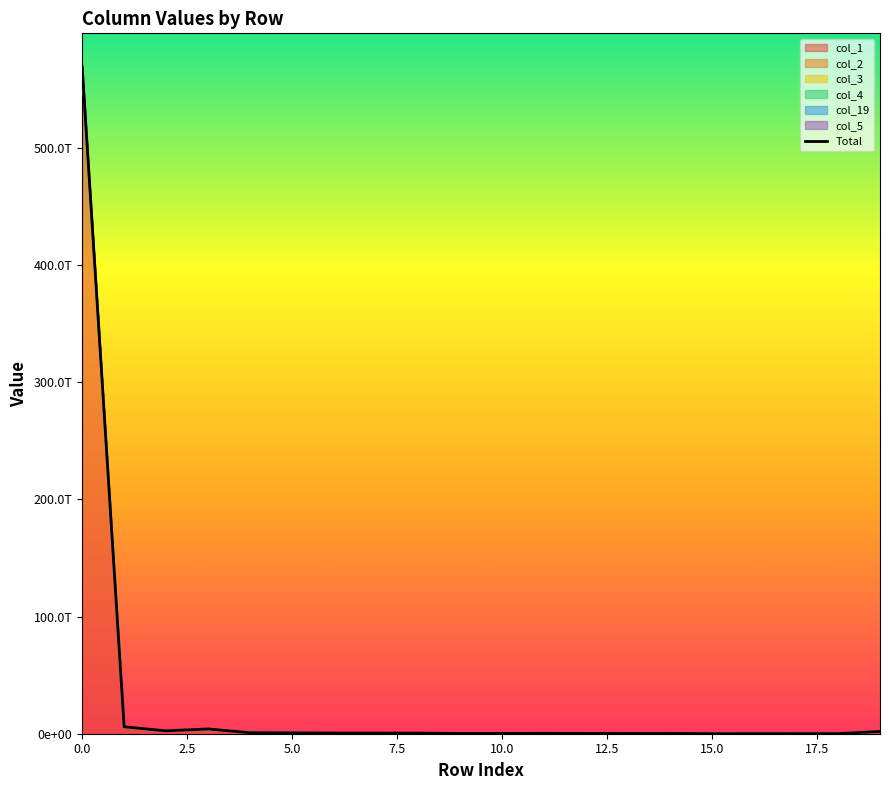

What is the difference between the maximum and second lowest values?

569451178113583